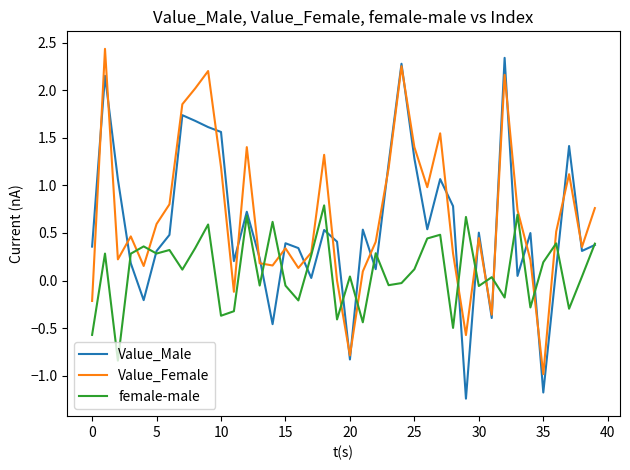

What is the maximum value shown in the chart?

2.4